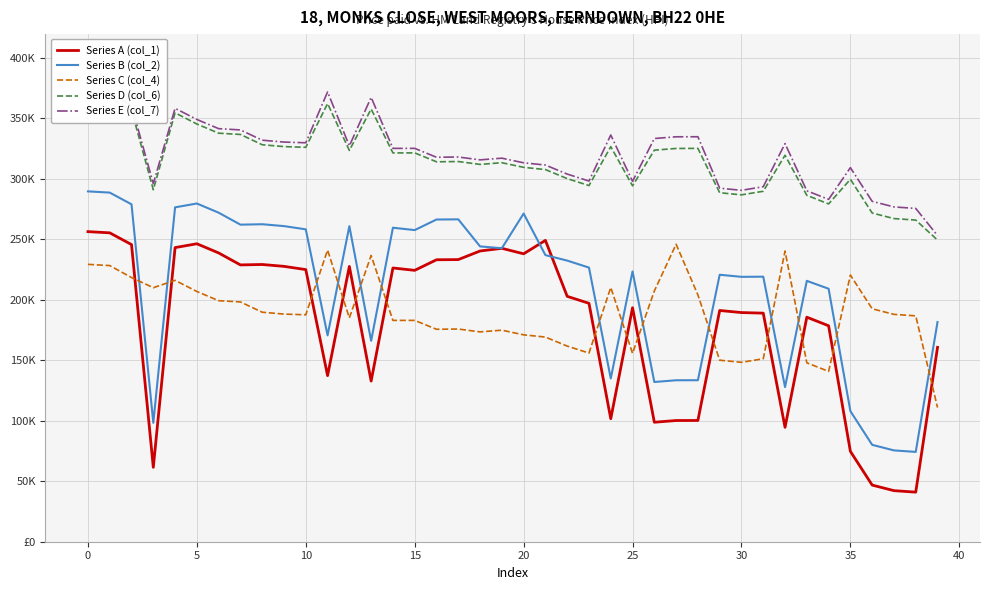

What is the value of the Series D (col_6) point at the 20th from the left?

313.3